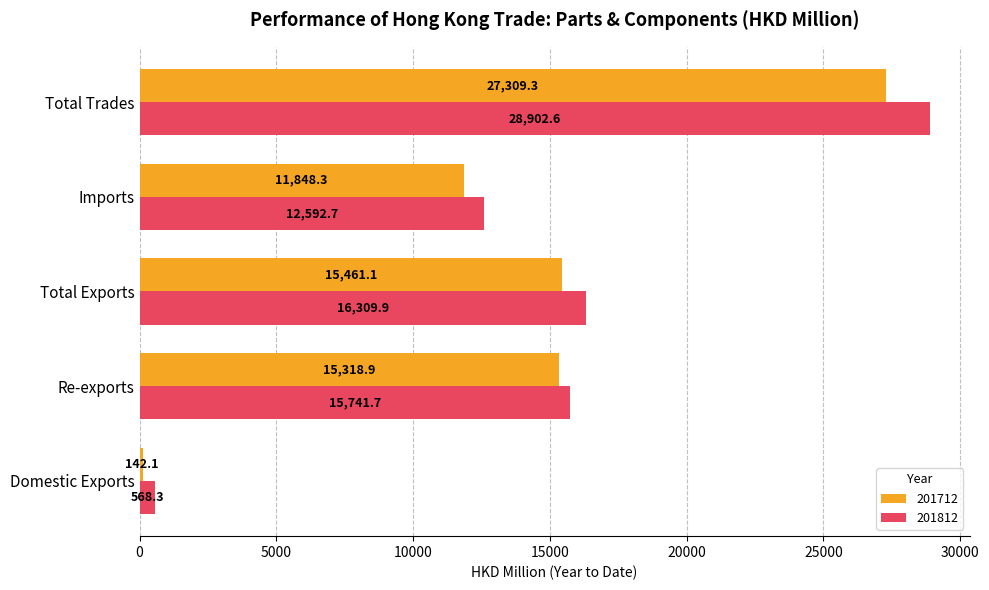

Count the number of categories in the chart.

5